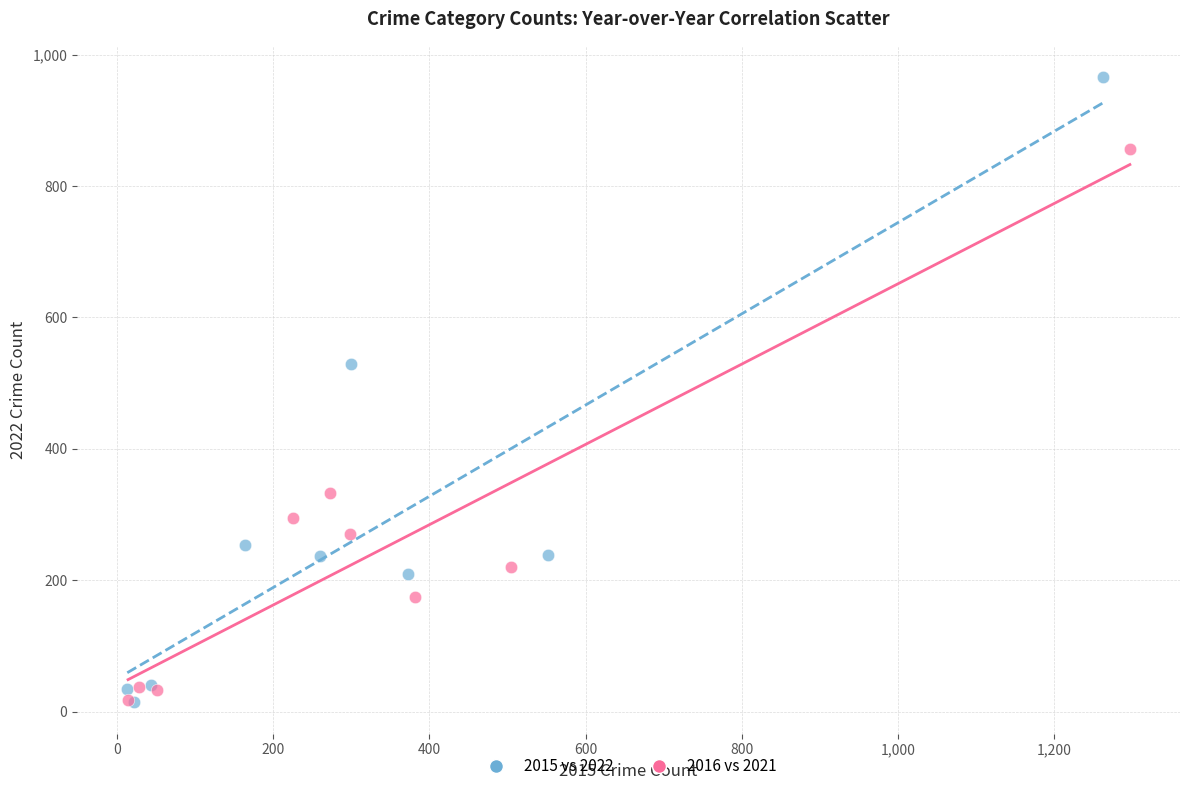

Which series reaches the maximum Y coordinate?

2015 vs 2022